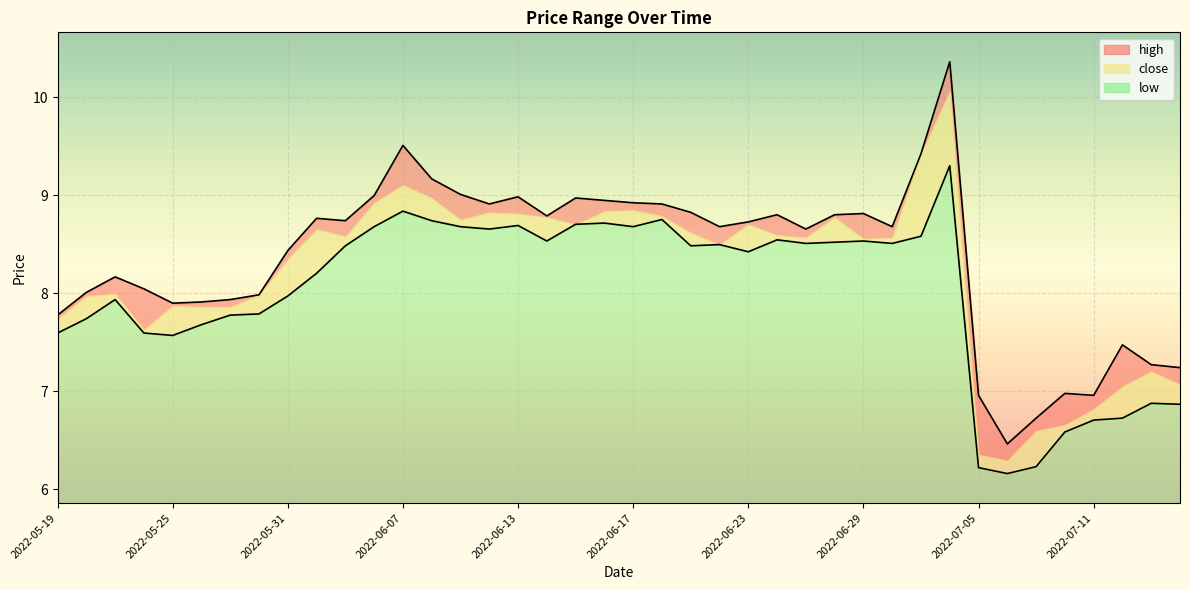

What is the label of the 15th point from the left?

2022-06-09